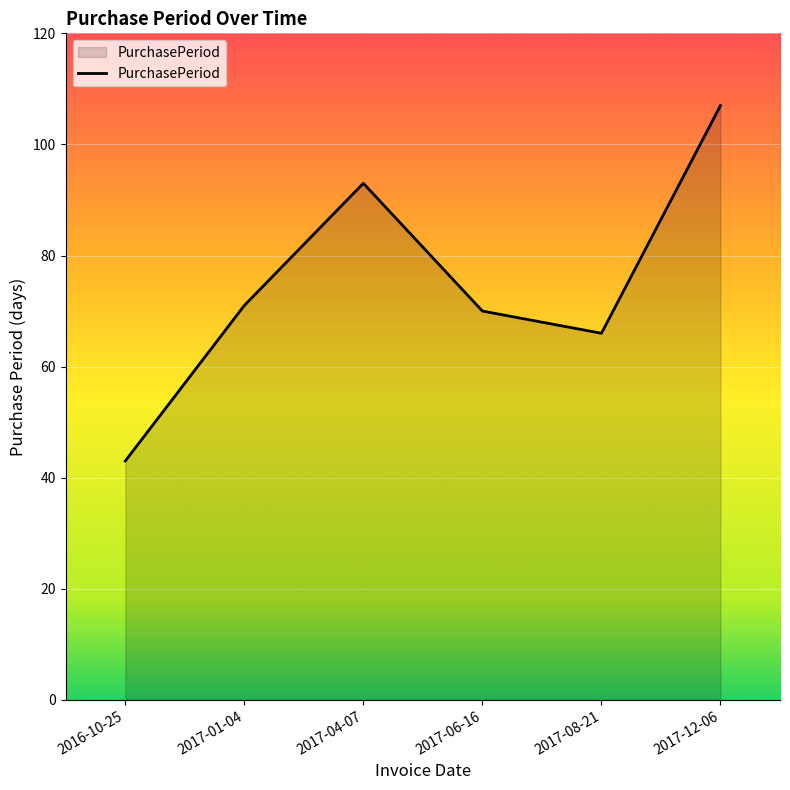

Which category has the lowest value across all series?

2016-10-25